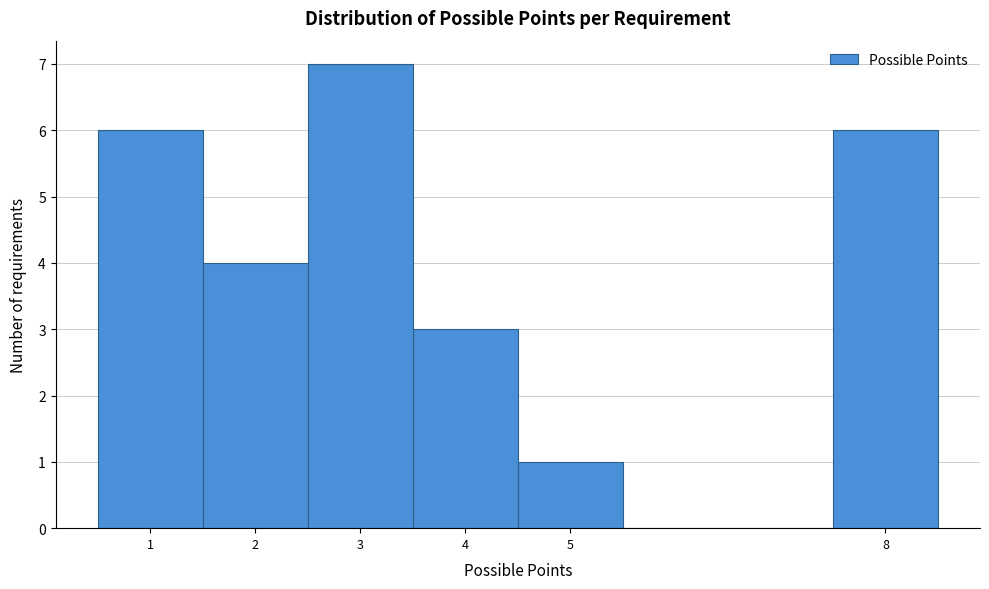

What is the height of the bar covering 0.5 to 1.5 on the x-axis? The values are not printed on the chart, so give them approximately, as read against the axis.

6